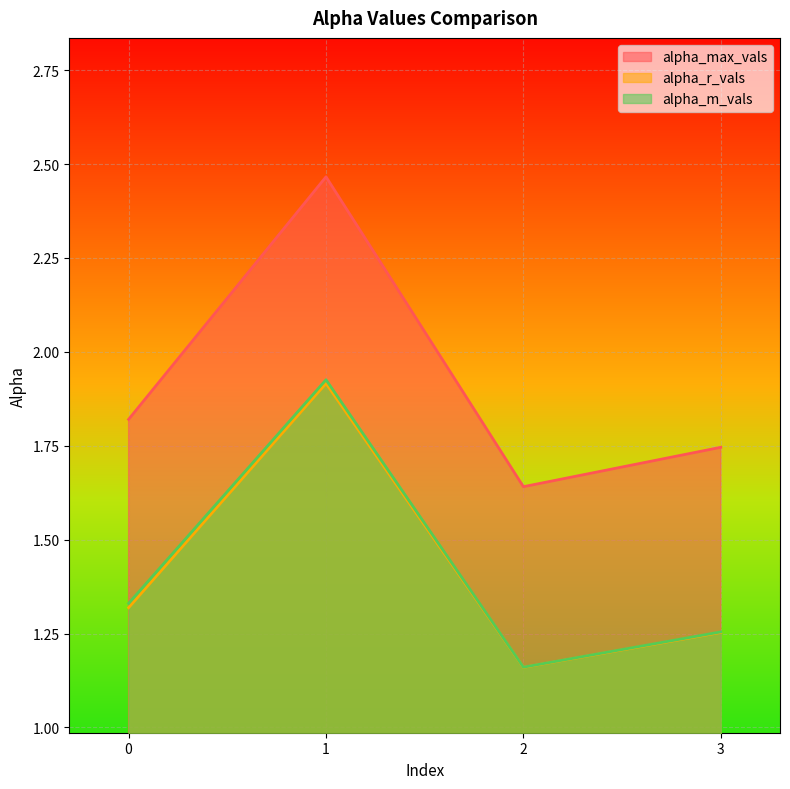

What is the value of the alpha_m_vals point at the 2nd from the left?

1.9